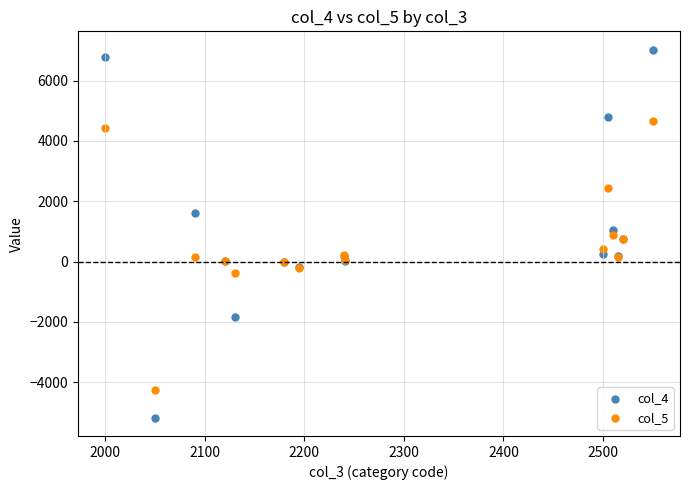

What is the X range (max minus min) for the scatter plot?

550.0